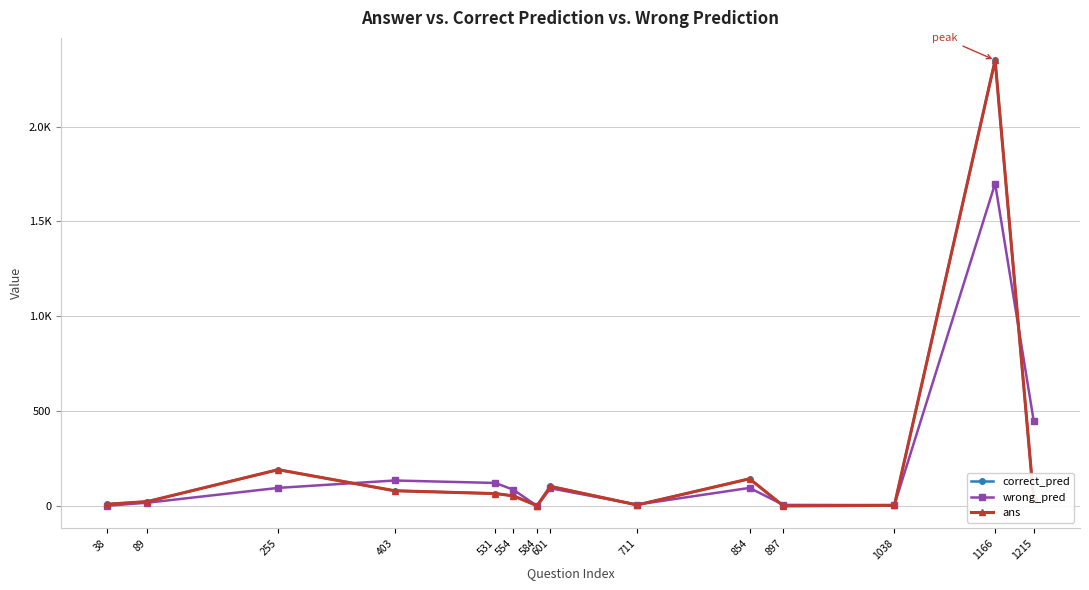

What is the value of the wrong_pred point at the 1st from the left?

1.9